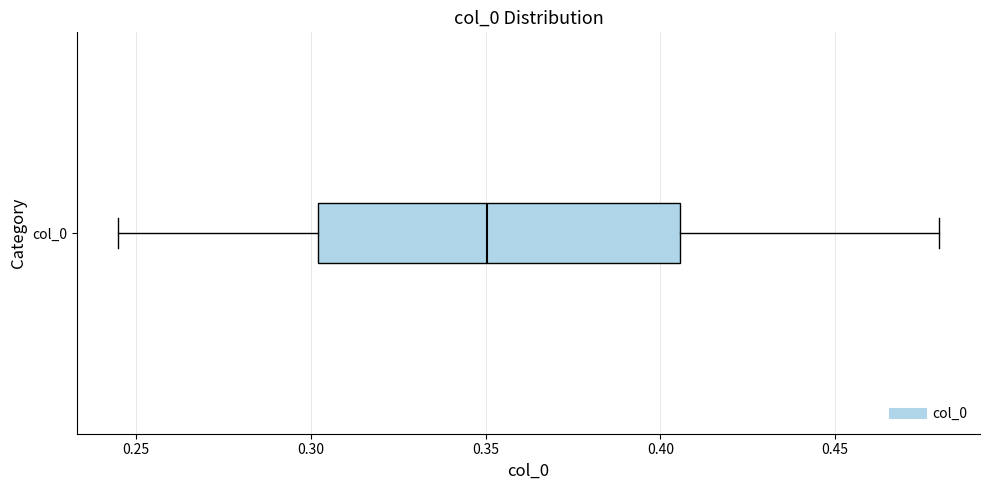

Read this box plot against the x-axis: the position of the median line, the range covered by the box, and the ends of both whiskers. The values are not printed on the chart, so give them approximately, as read against the axis.

median 0.350, box 0.300 to 0.405, whiskers 0.245 to 0.480